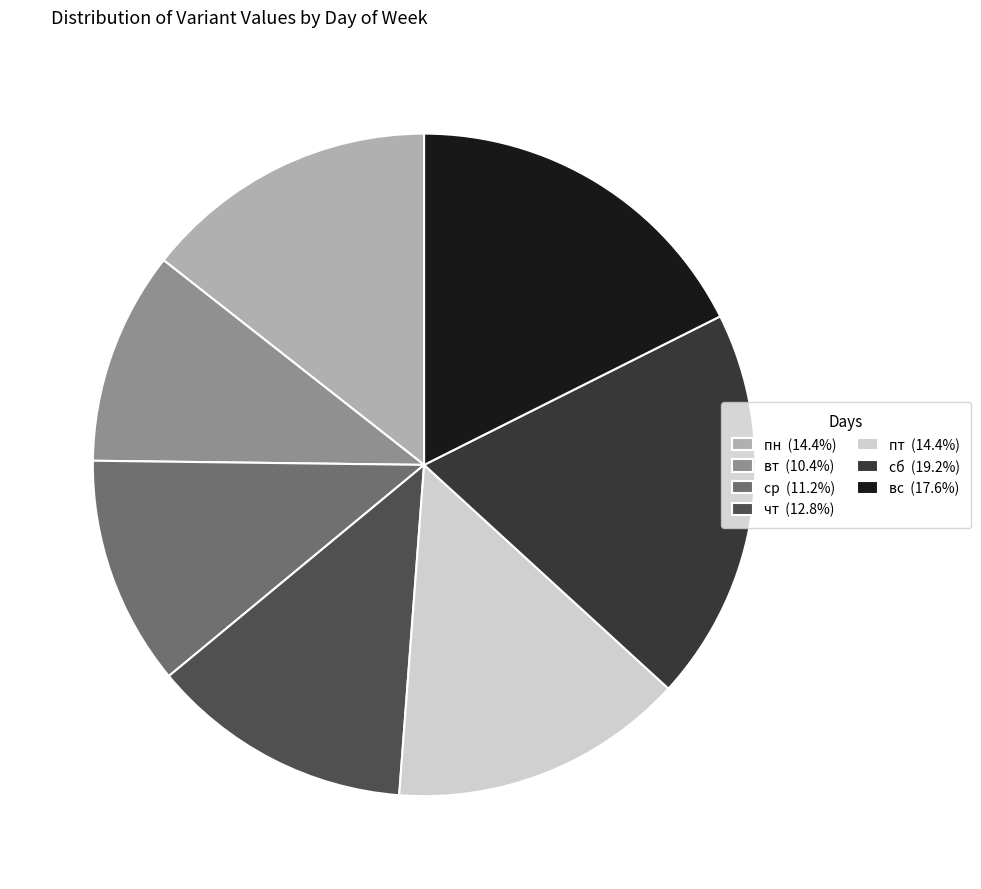

What is the smallest slice in the pie chart?

вт